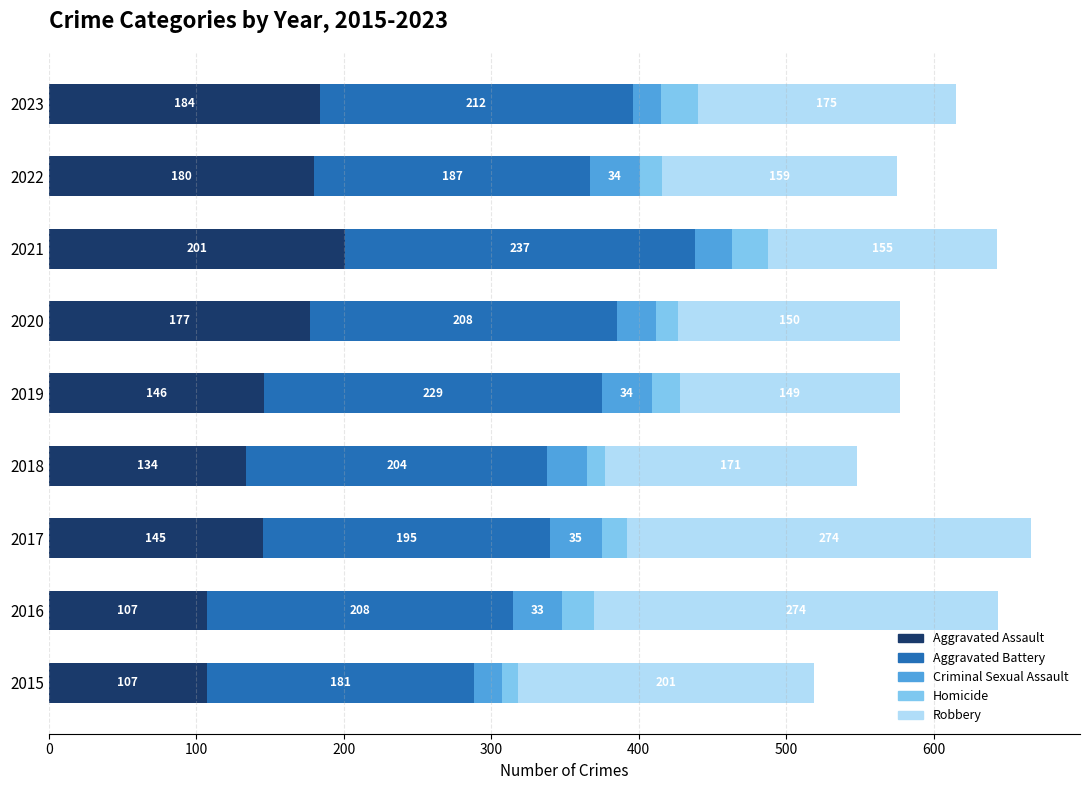

What is the difference between the second highest and second lowest values in the Aggravated Assault series?

77